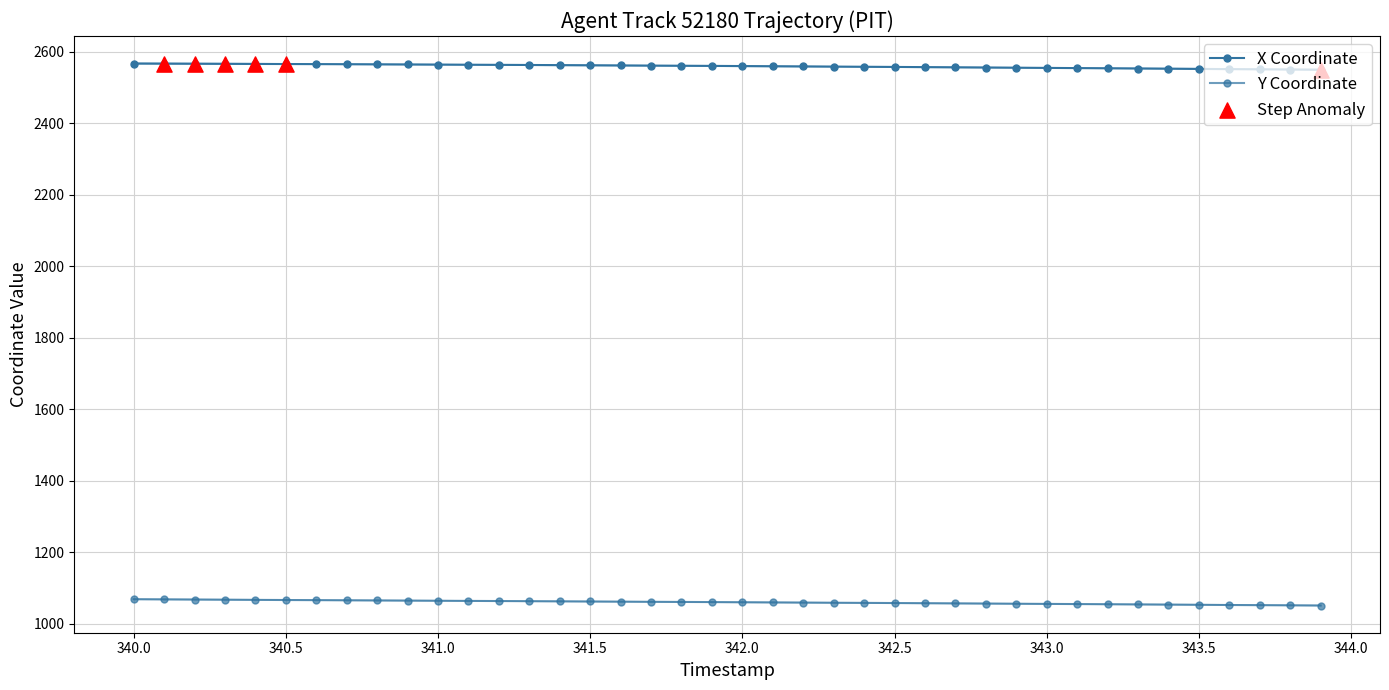

At how many categories does at least one series exceed 1607?

40